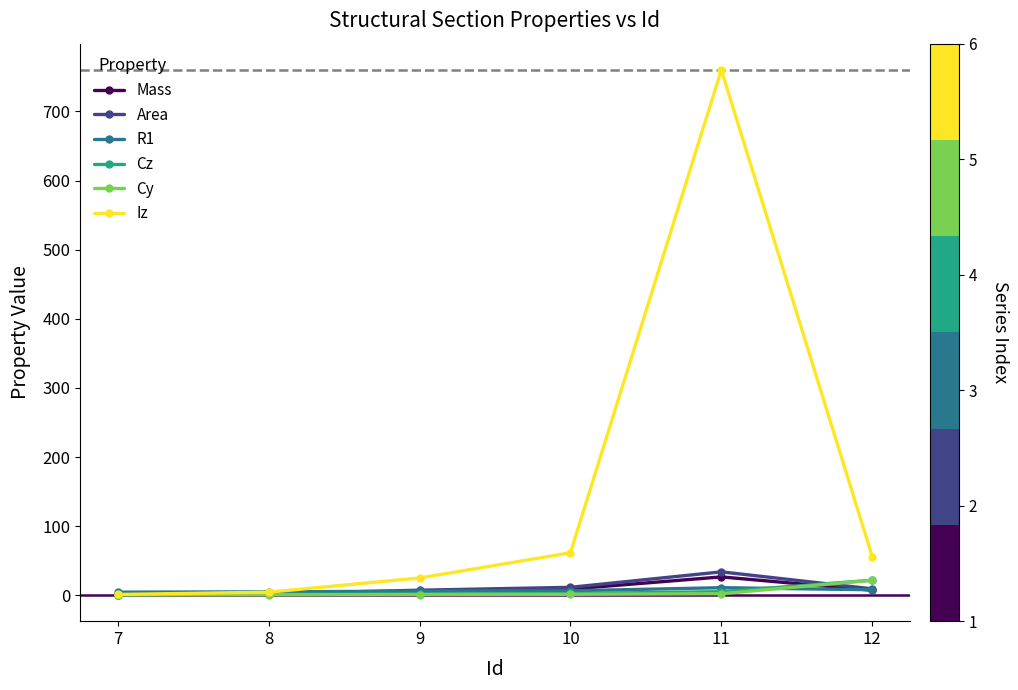

What is the greatest value displayed?

760.0